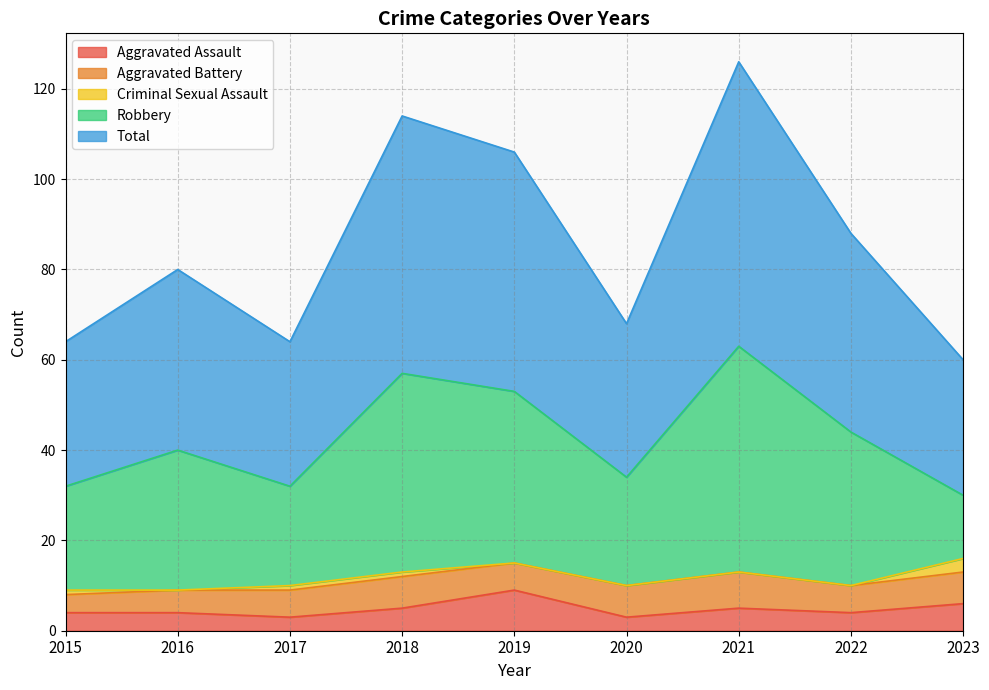

Where is the first local maximum for Total?

2016